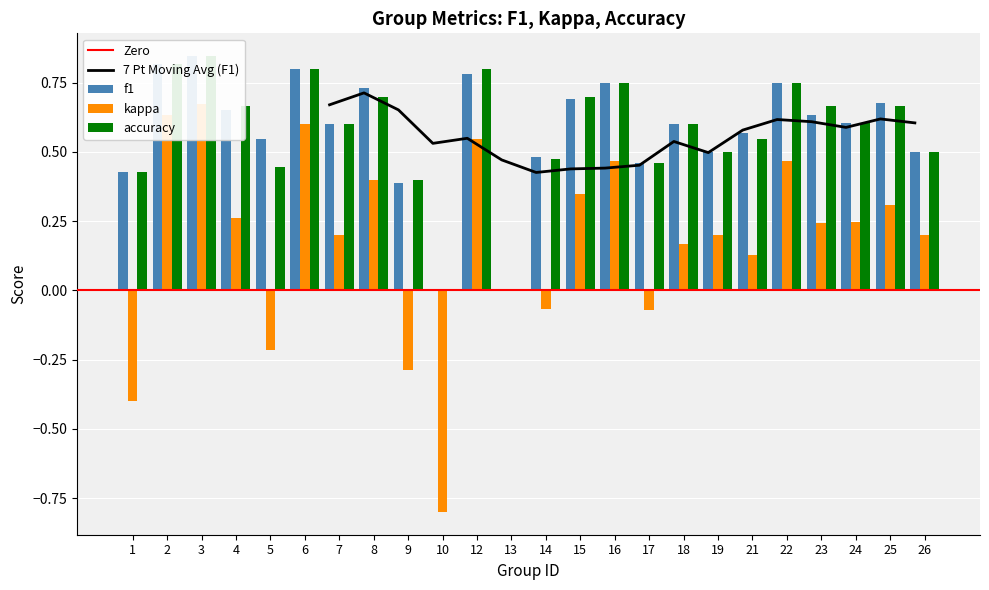

What are all the series names shown in the legend?

kappa, f1, accuracy